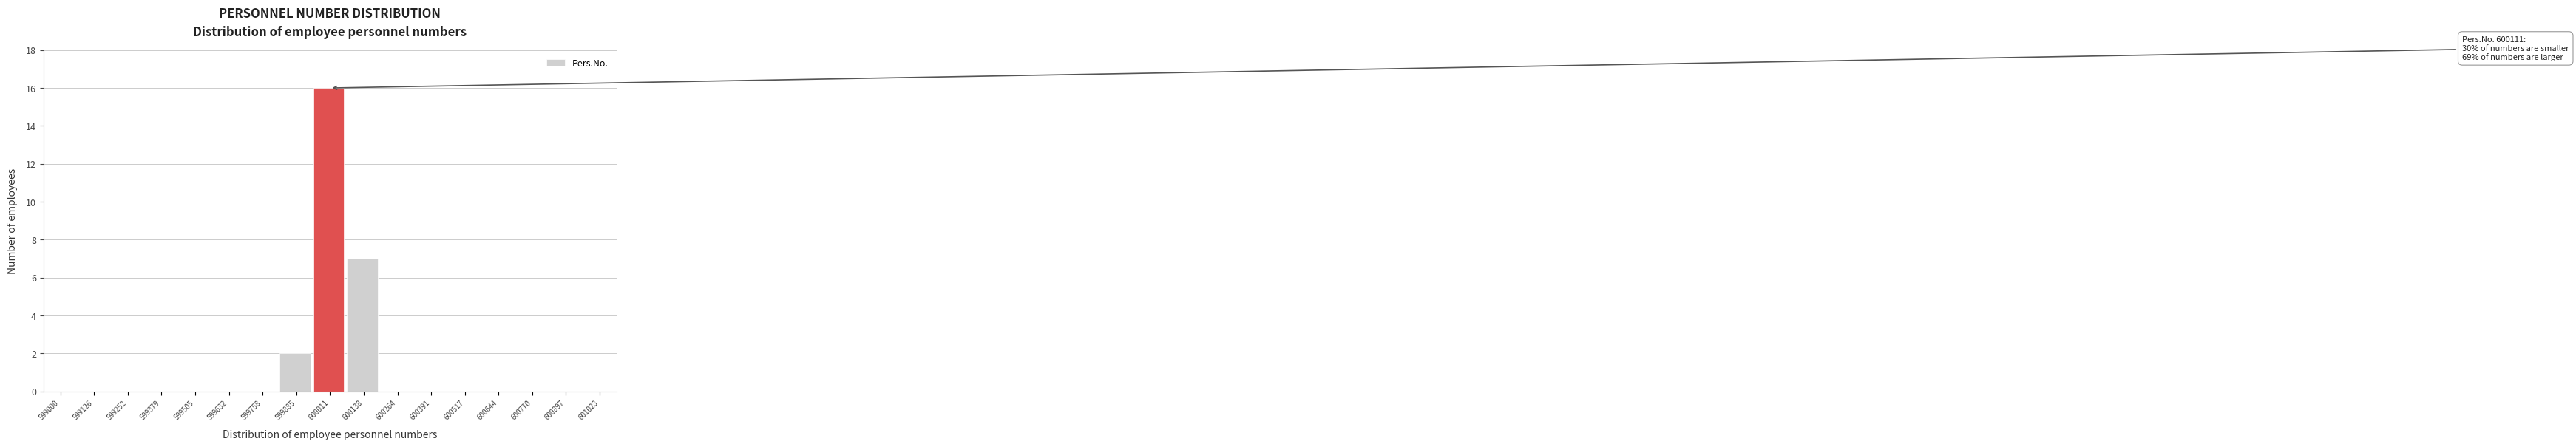

Reading right to left, list all the values displayed in this chart.

601023=0	600897=0	600770=0	600644=0	600517=0	600391=0	600264=0	600138=7	600011=16	599885=2	599758=0	599632=0	599505=0	599379=0	599252=0	599126=0	599000=0